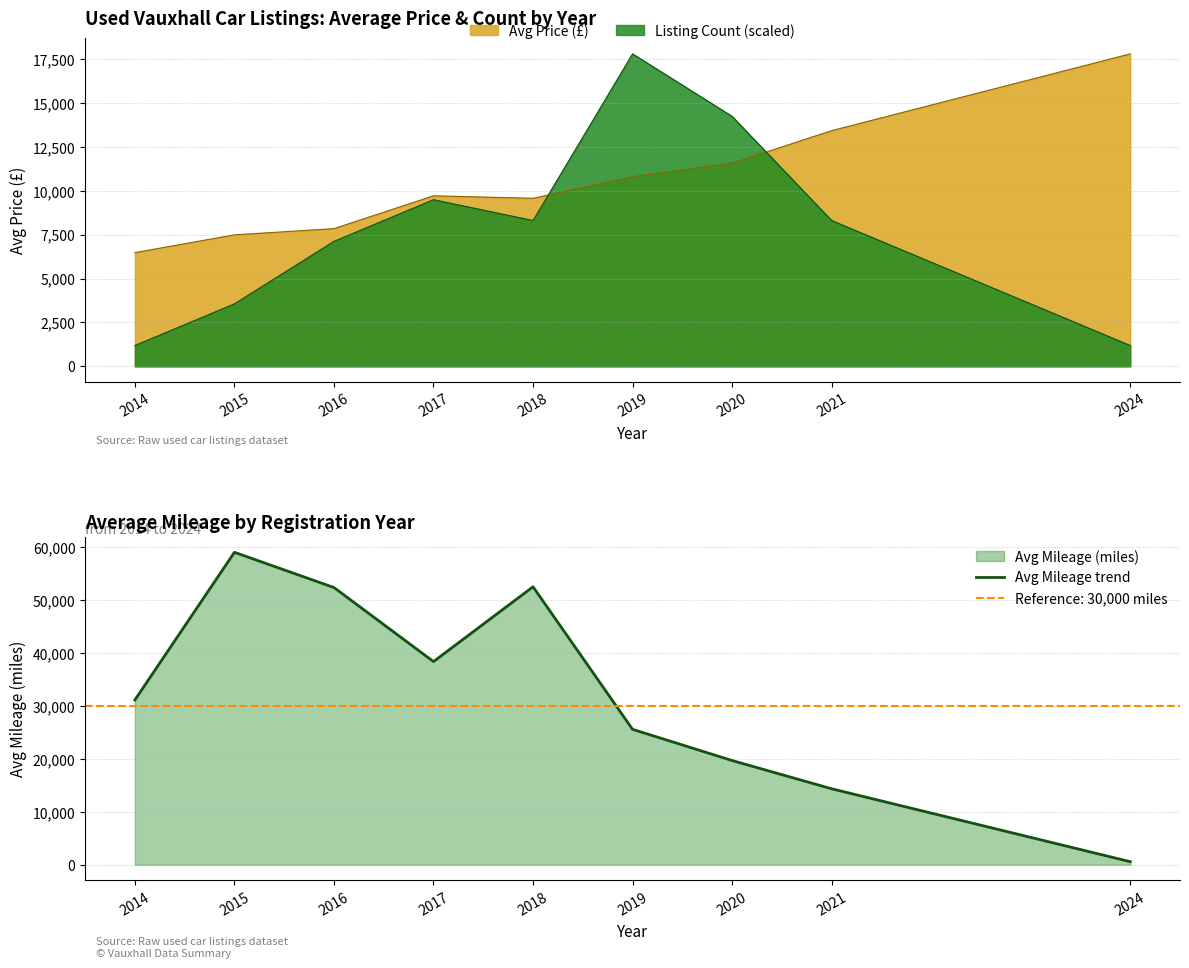

List the labels in order of value, smallest first.

2024, 2021, 2020, 2019, 2014, 2017, 2016, 2018, 2015